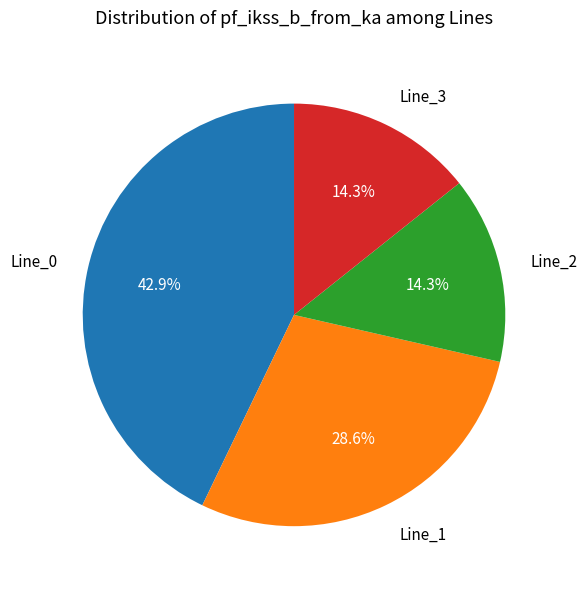

Which category has the biggest portion of the pie?

Line_0